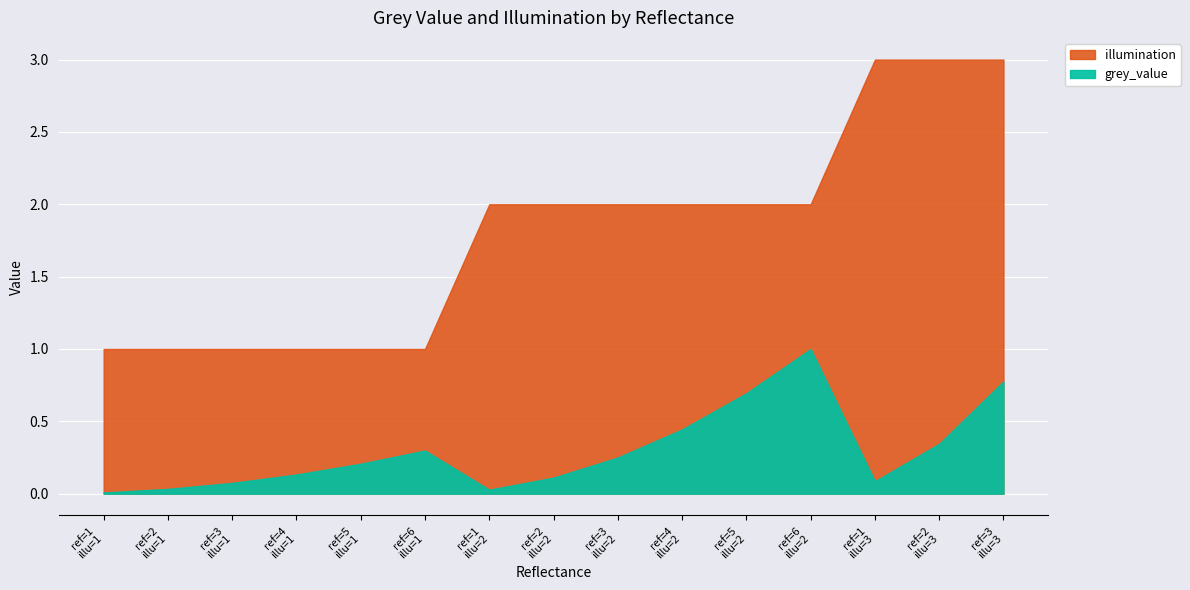

True or false: illumination and grey_value intersect in this chart.

False